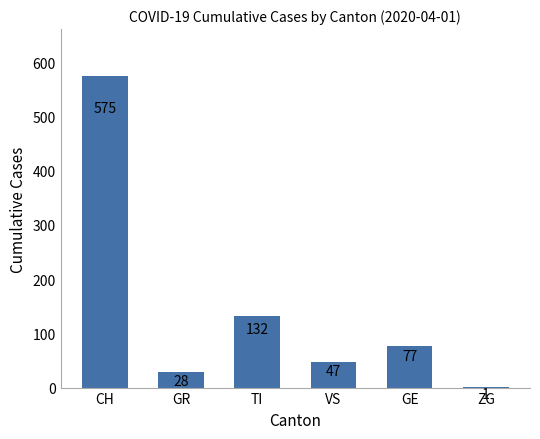

Is it true that the value at GE is 77?

True